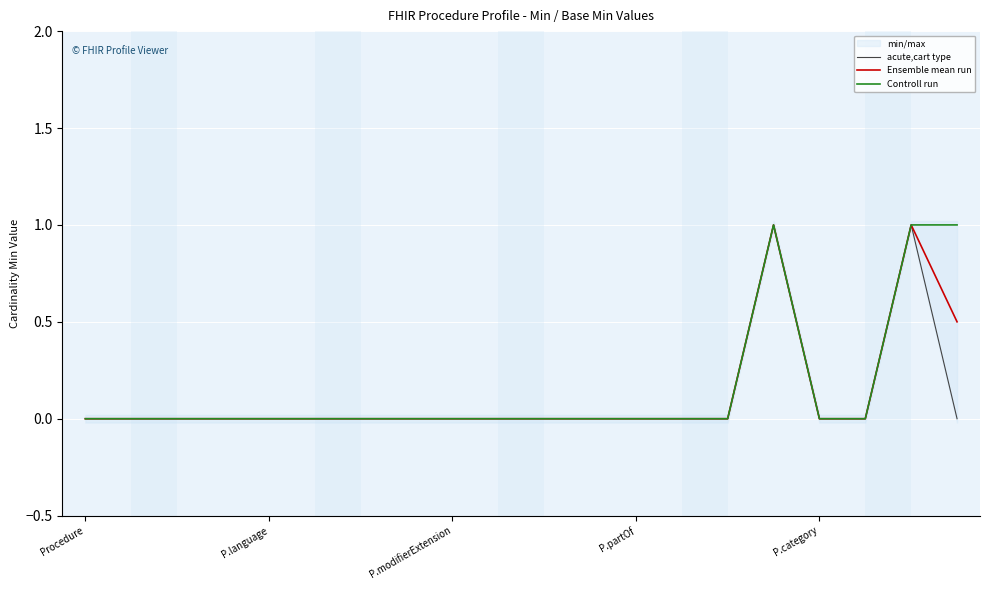

At which category is the sum across all series the highest?

15